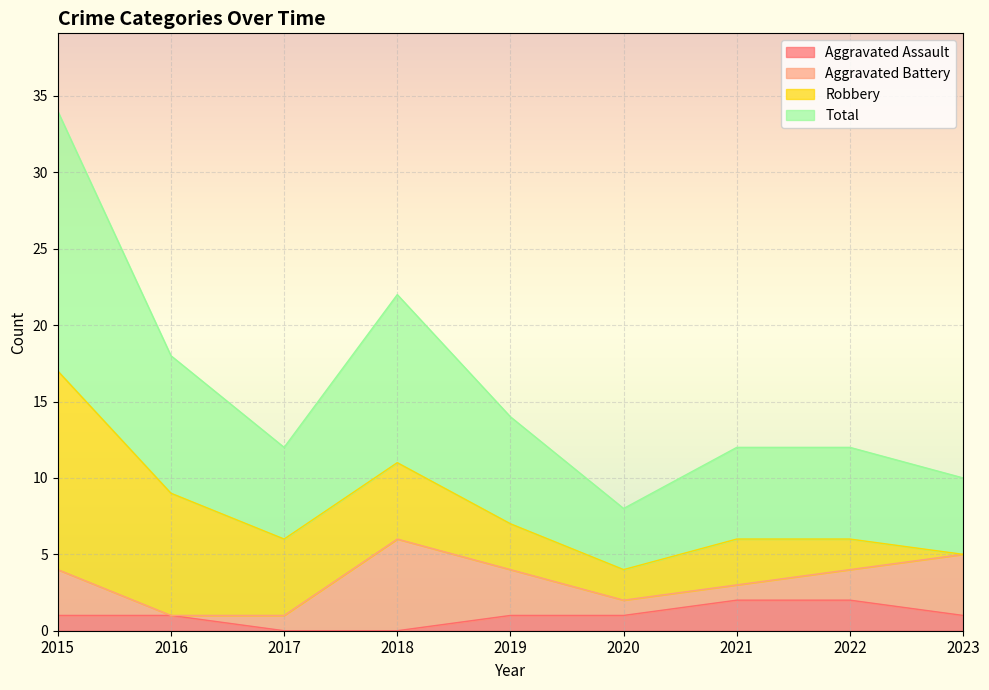

At which category does Total reach its first local peak?

2018